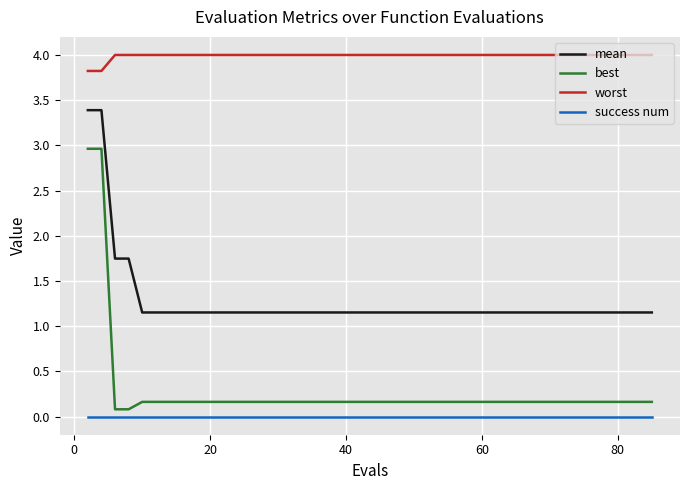

At how many categories does at least one series exceed 2?

20